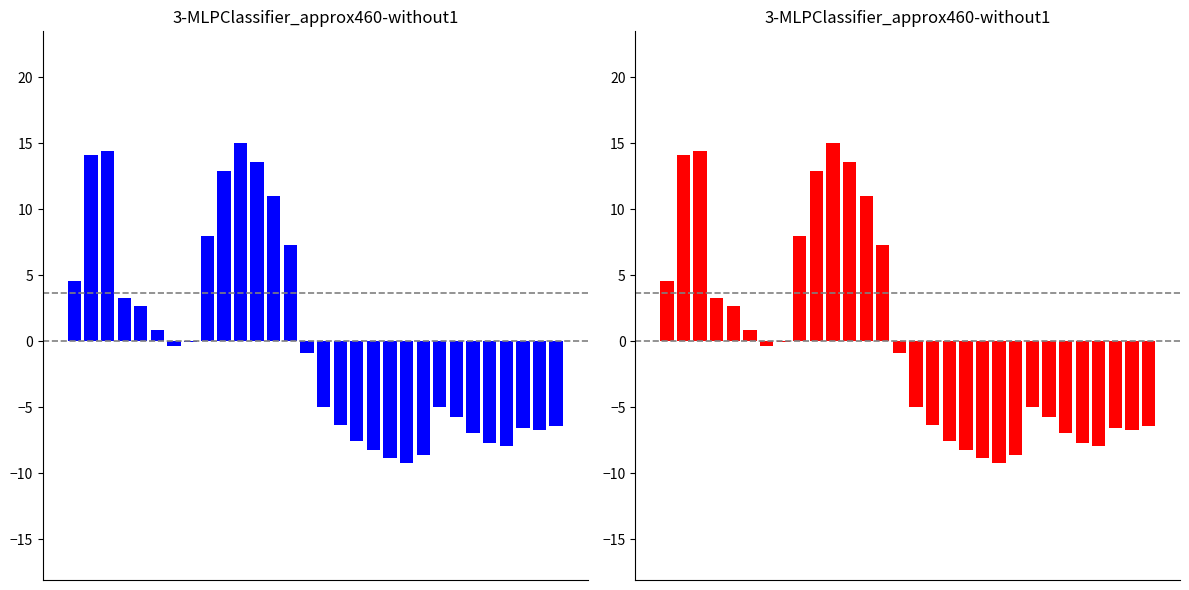

What value does the data have at 2?

14.4